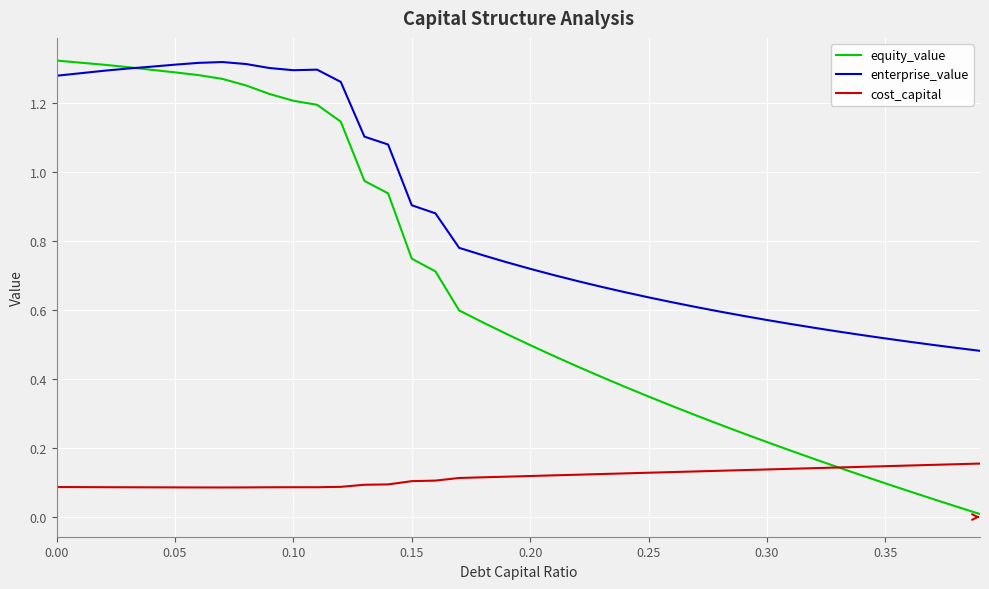

Which series has the largest range (max minus min)?

equity_value